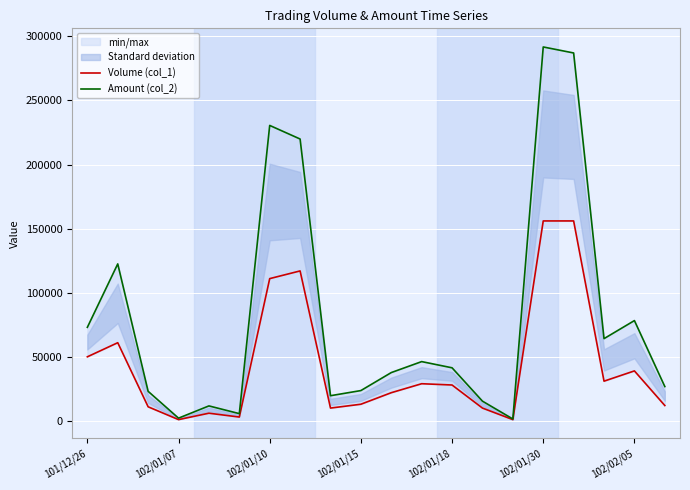

What is the value of the Volume (col_1) point at the 5th from the left?

6000